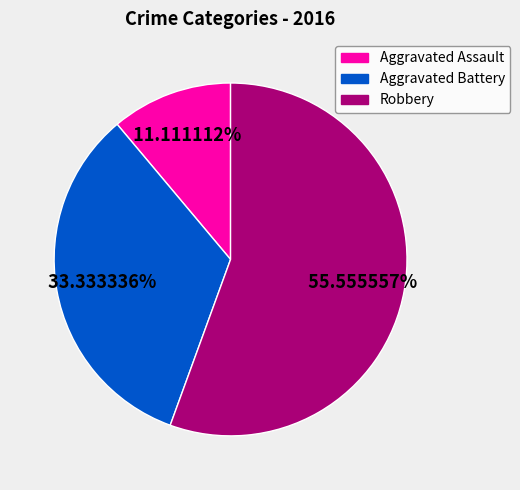

What is the total percentage of Robbery and Aggravated Battery?

88.9%